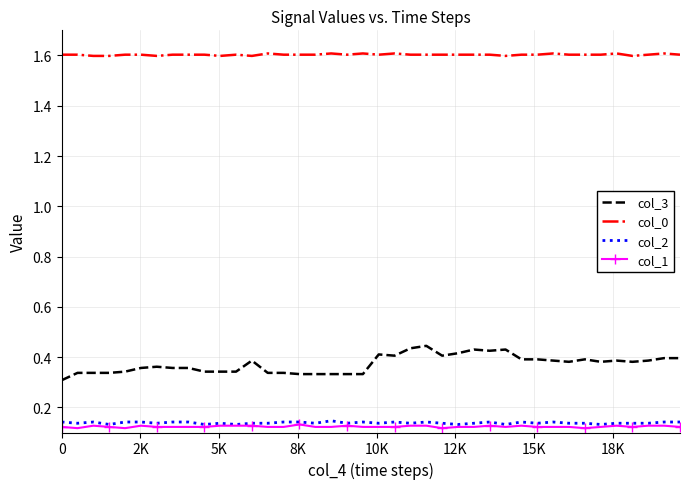

True or false: col_0 and col_2 intersect in this chart.

False